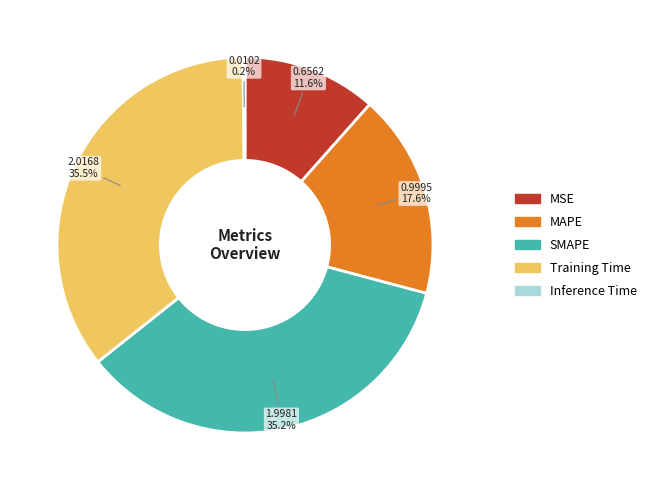

What percentage is NOT represented by MSE?

88.4%